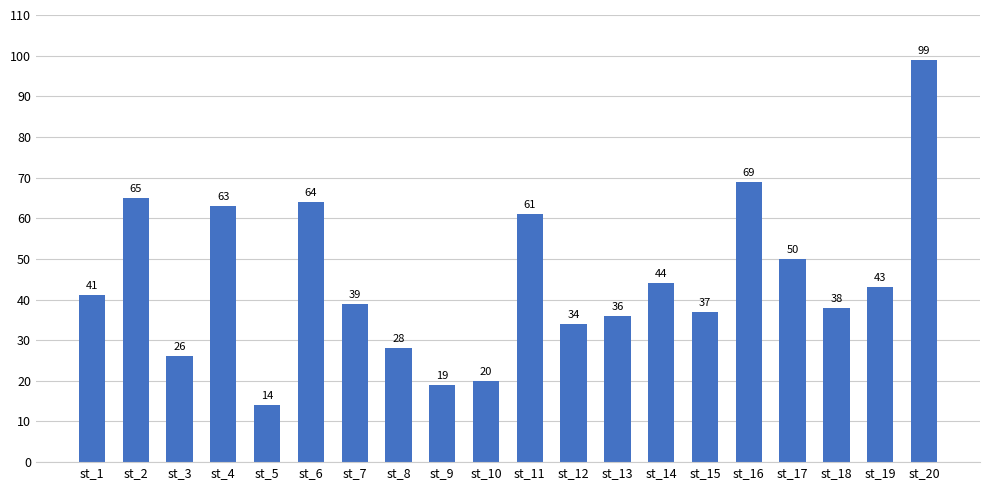

Approximately how many times larger is the value at st_17 compared to st_4?

0.8